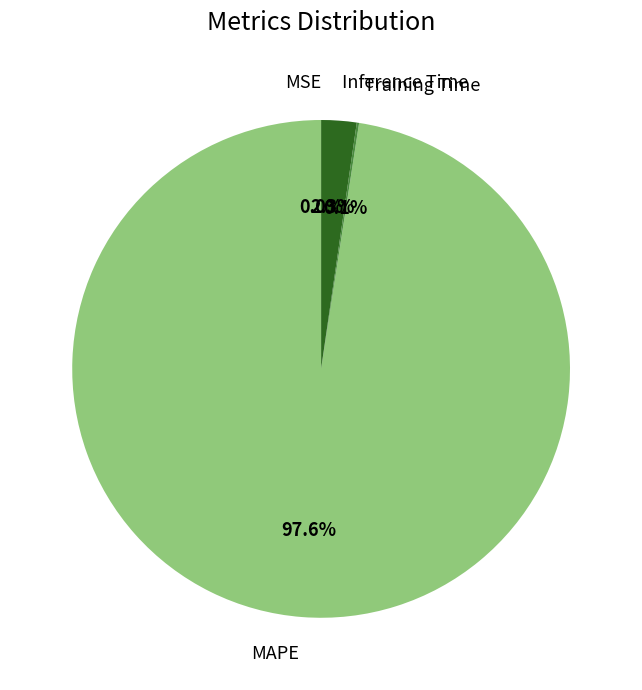

What portion of the pie excludes MAPE?

2.4%